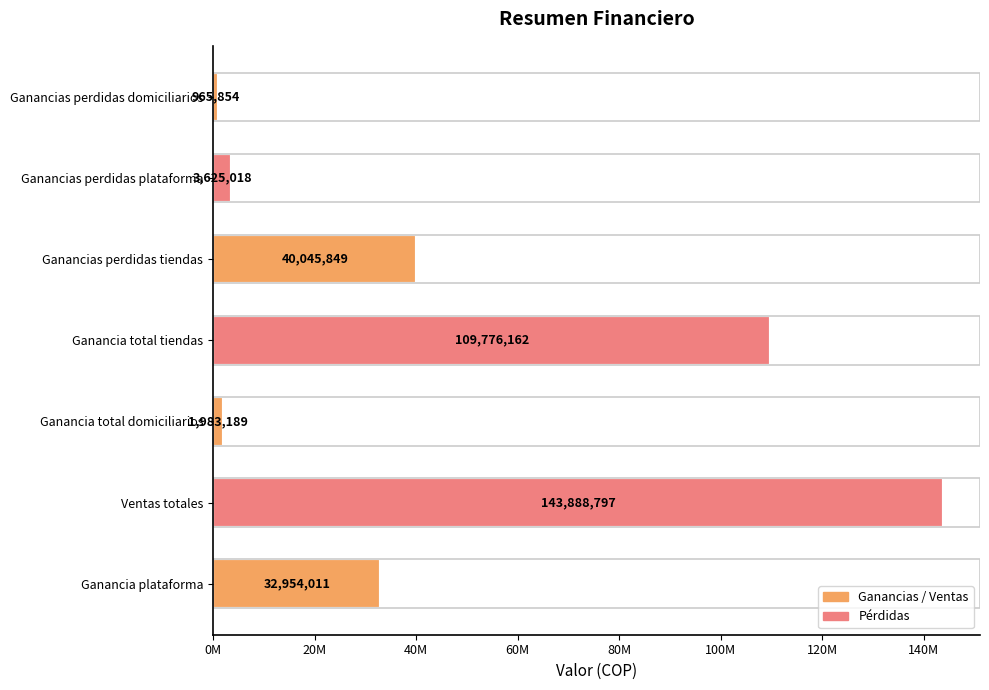

List the labels in order of value, largest first.

Ventas totales, Ganancia total tiendas, Ganancias perdidas tiendas, Ganancia plataforma, Ganancias perdidas plataforma, Ganancia total domiciliarios, Ganancias perdidas domiciliarios